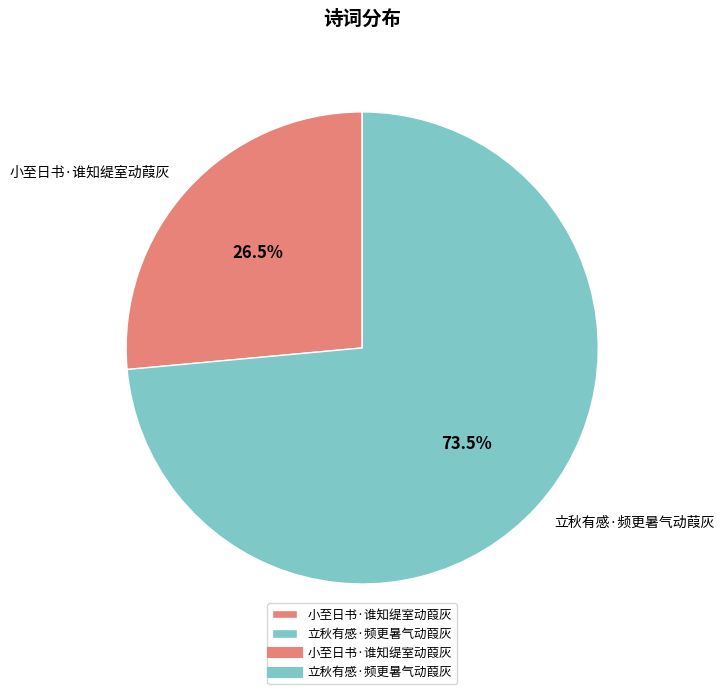

Which slice is the largest?

立秋有感·频更暑气动葭灰